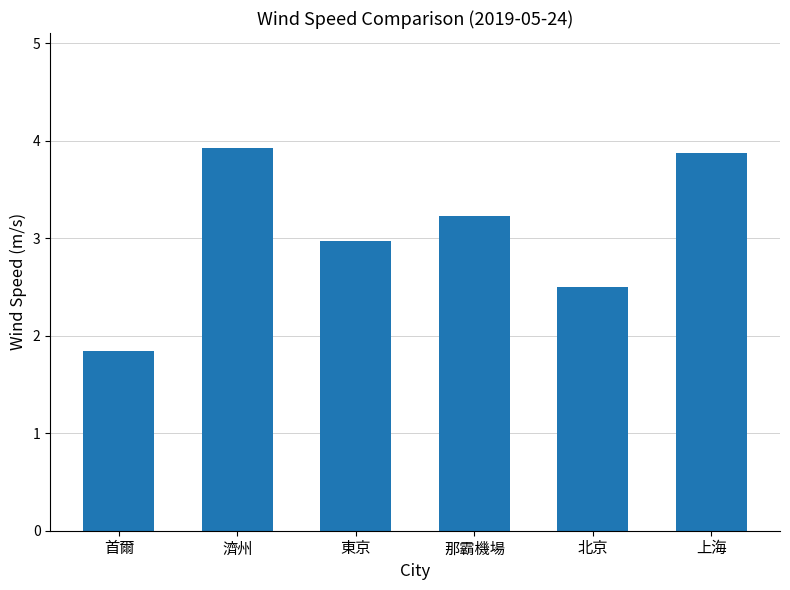

Reading left to right, extract all data points from this chart.

首爾=1.8	濟州=3.9	東京=3.0	那霸機場=3.2	北京=2.5	上海=3.9